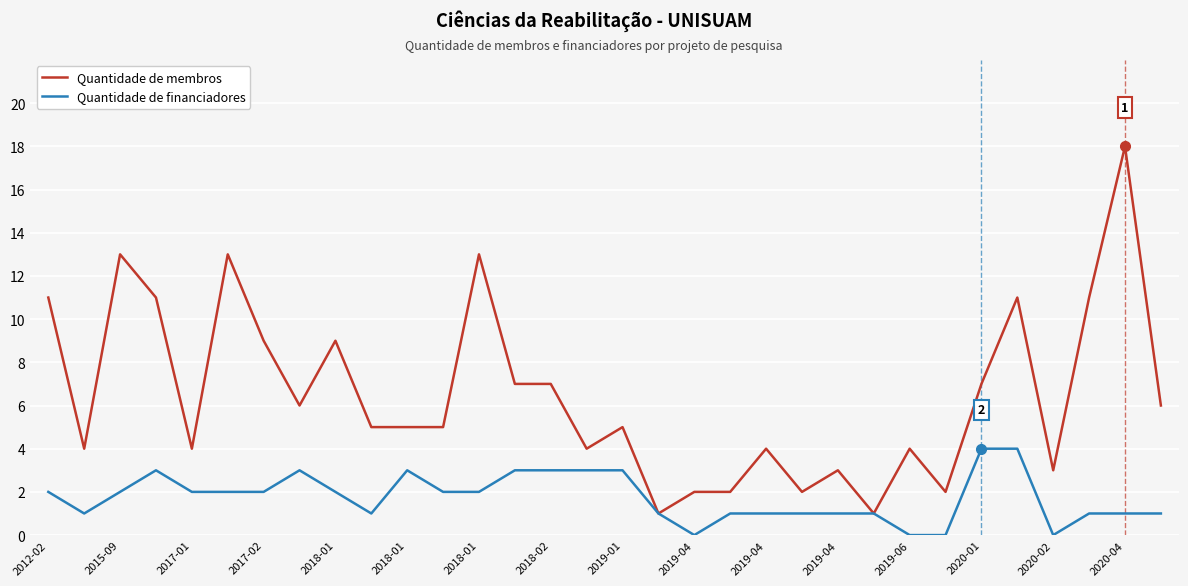

What is the maximum value for Quantidade de financiadores?

4